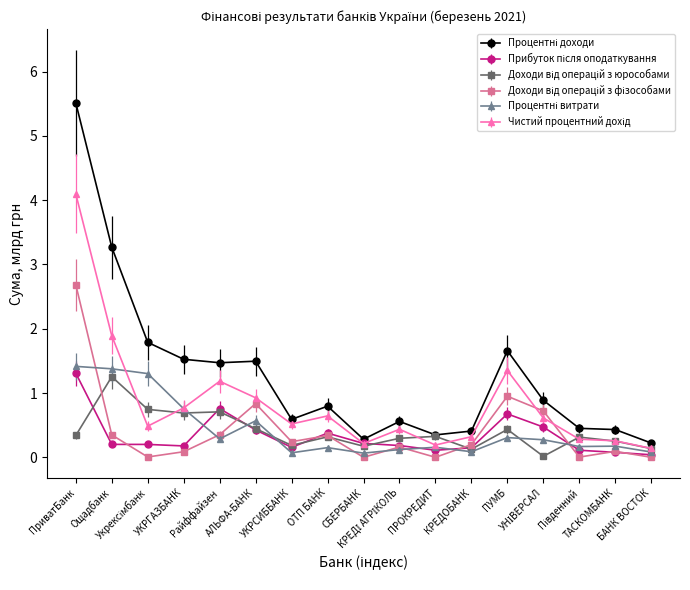

At which category is the sum across all series the highest?

ПриватБанк